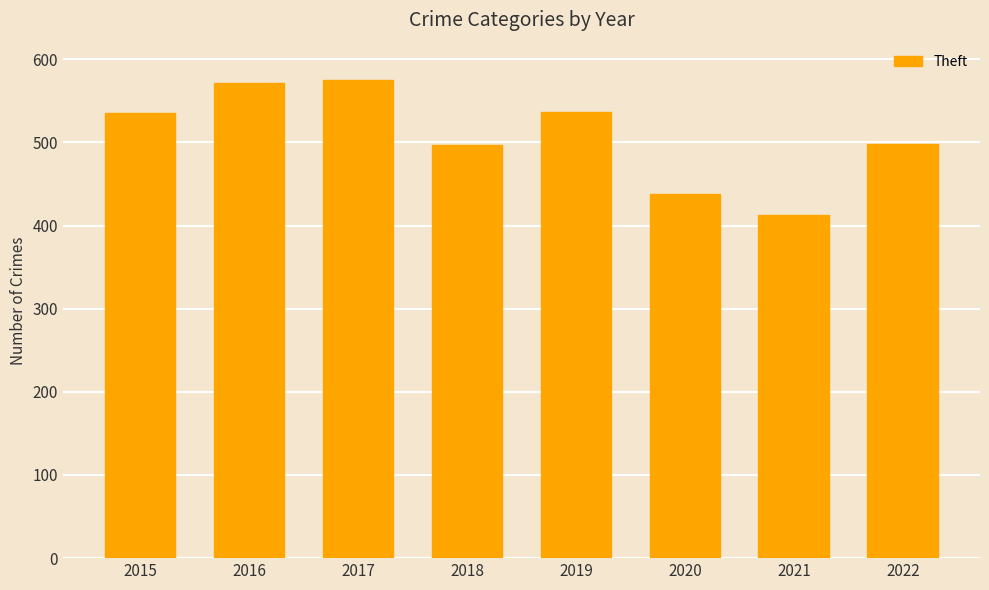

What is the value of the 5th bar from the left?

537